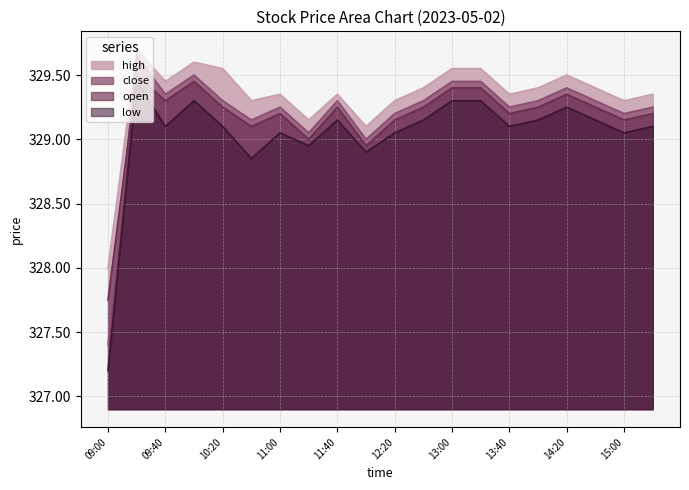

How many lines are shown in the chart?

4